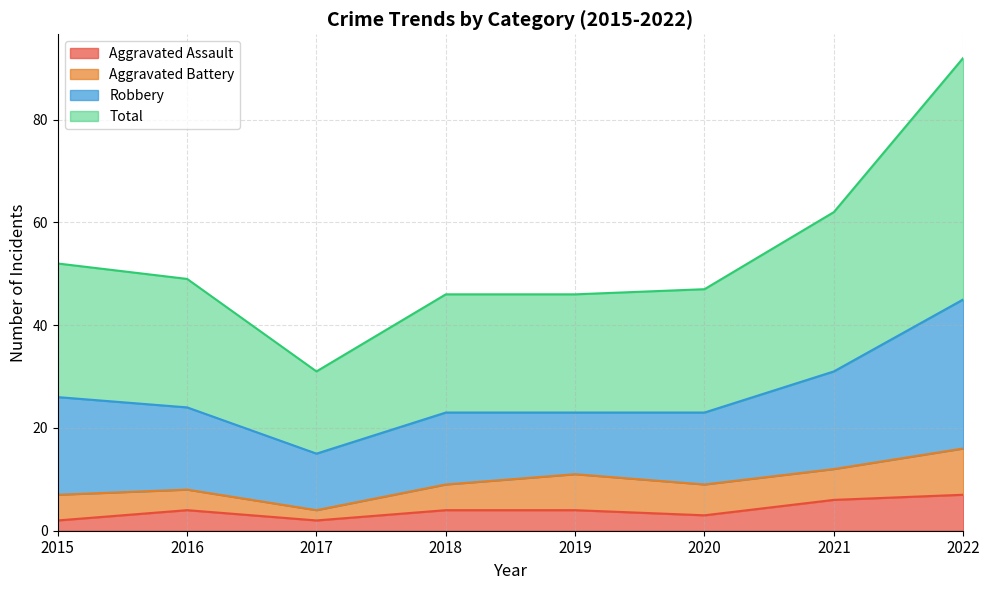

At which category does Total reach its first local valley?

2017